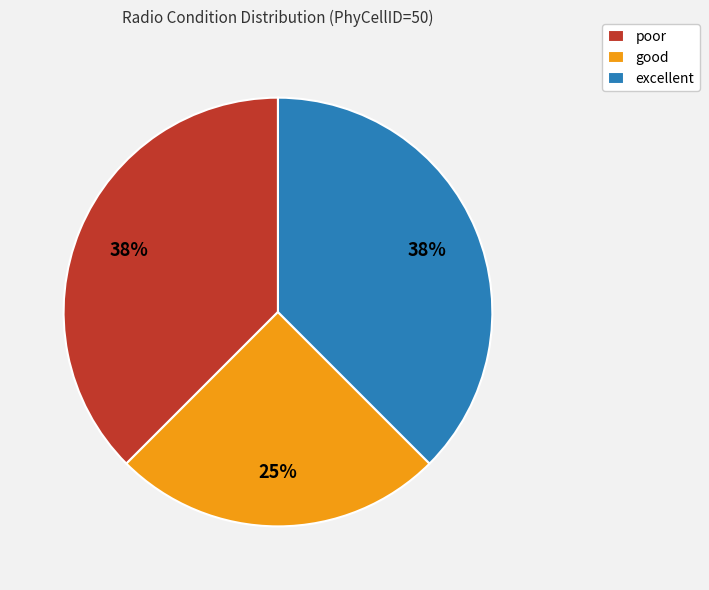

Does excellent account for over 50% of the chart?

No